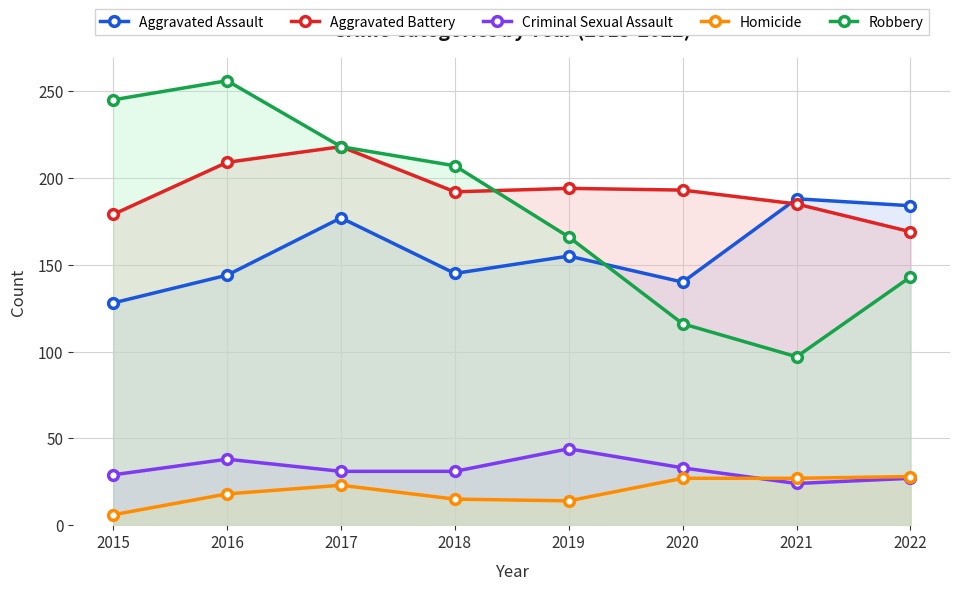

Where is the first local maximum for Aggravated Battery?

2017